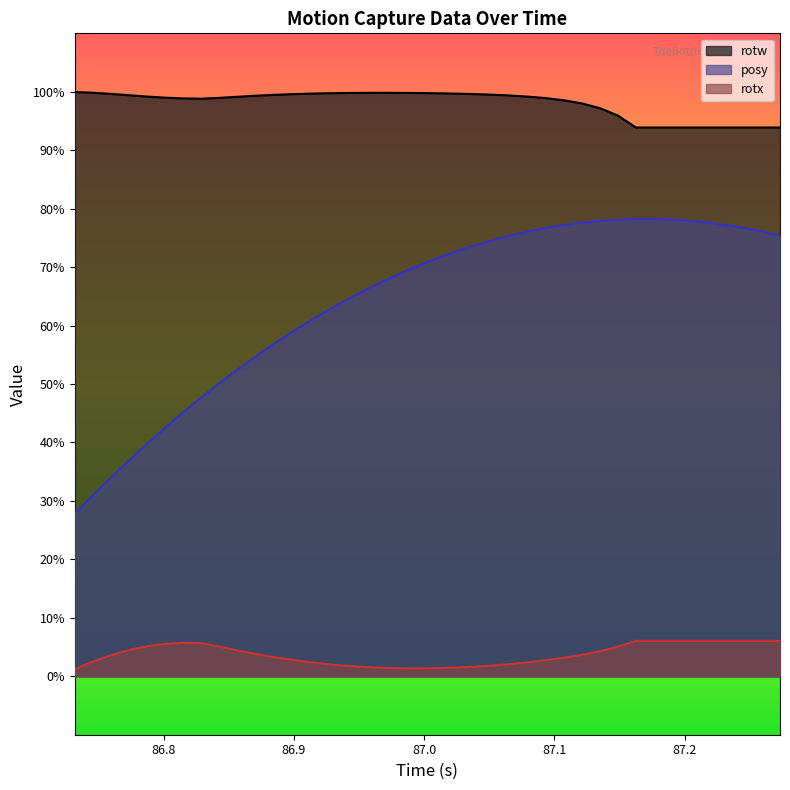

What is the highest value of the posy series?

0.8